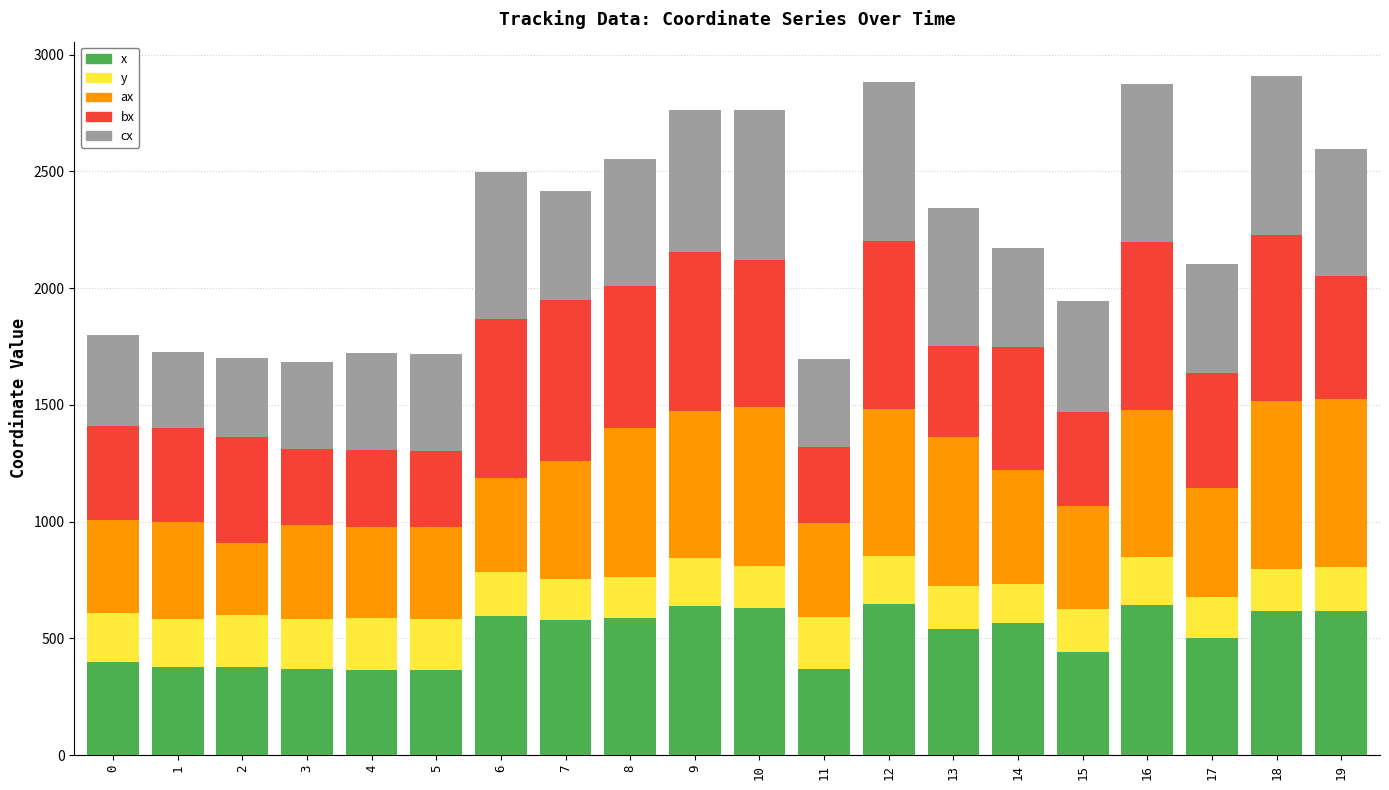

What is the sum of the x values at 15 and 18?

1060.4